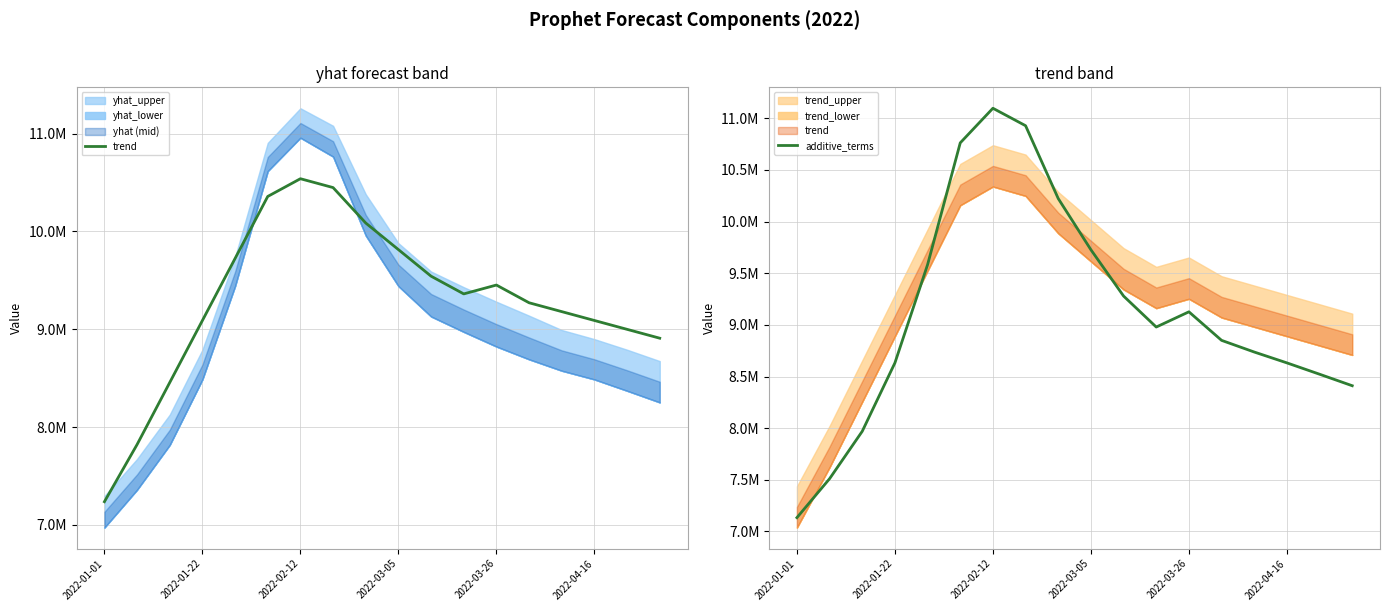

What is the value of the trend point at the 17th from the left?

8999193.7